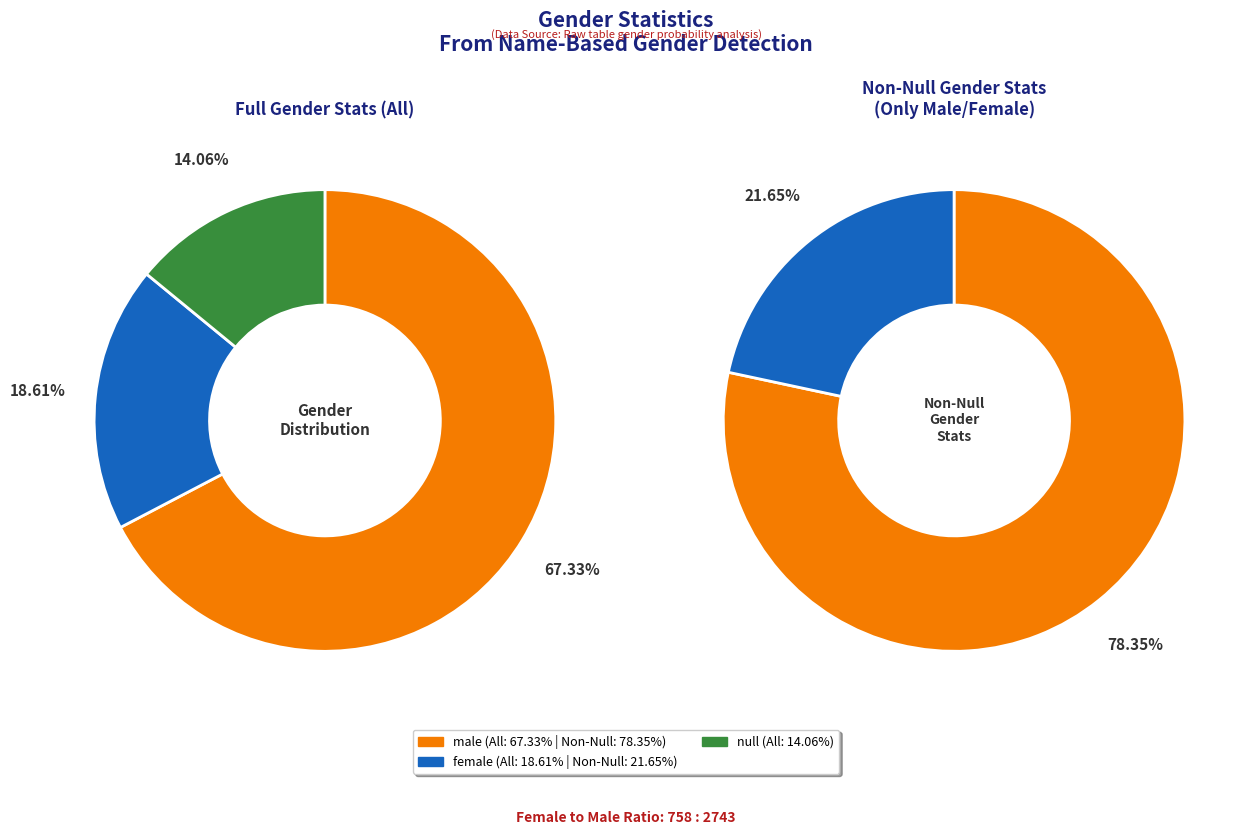

What is the majority slice?

male